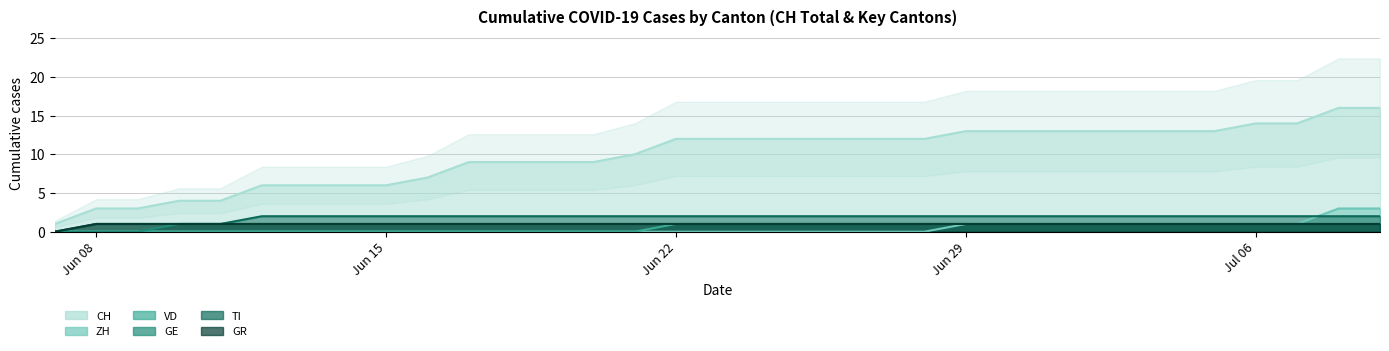

The value of CH at Jun 22 is 5. True or false?

False